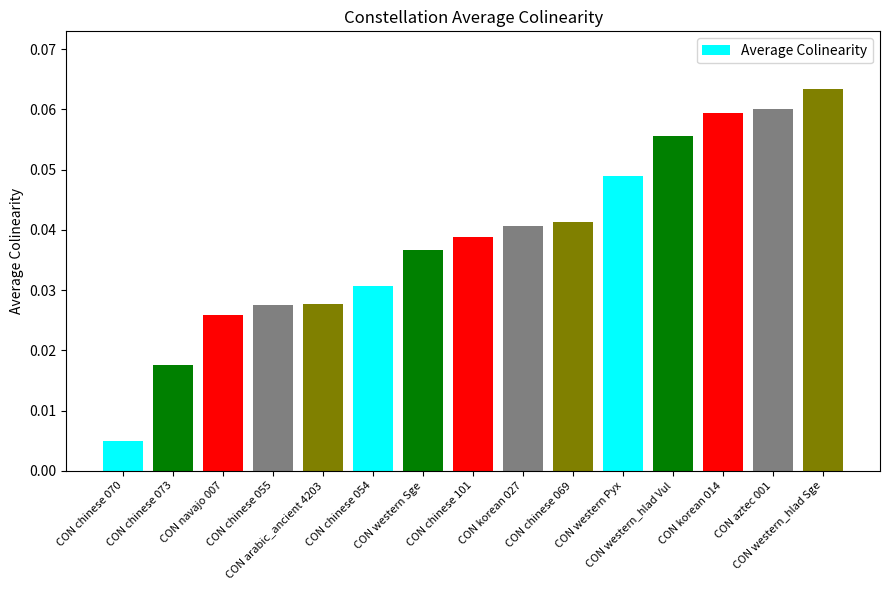

Rank the categories by value from highest to lowest.

CON western_hlad Sge, CON aztec 001, CON korean 014, CON western_hlad Vul, CON western Pyx, CON chinese 069, CON korean 027, CON chinese 101, CON western Sge, CON chinese 054, CON arabic_ancient 4203, CON chinese 055, CON navajo 007, CON chinese 073, CON chinese 070